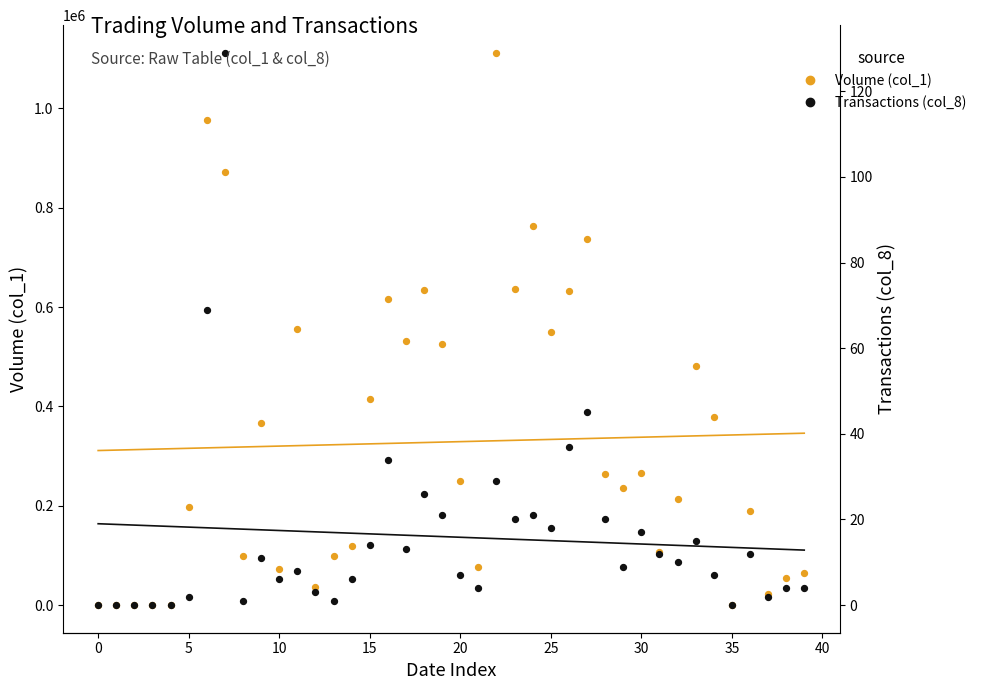

Is the value of Volume (col_1) at 29 greater than the value of Transactions (col_8) at 21?

Yes